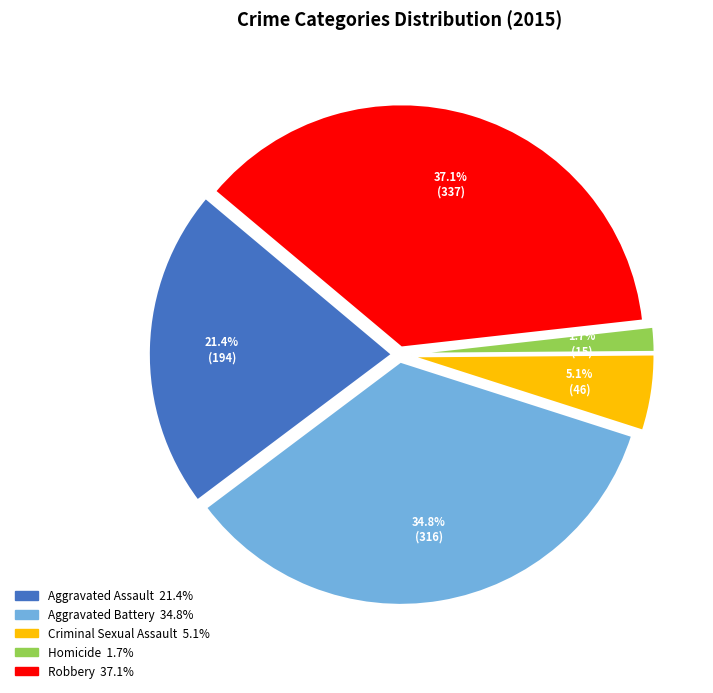

Is the sum of Robbery and Criminal Sexual Assault greater than half?

No